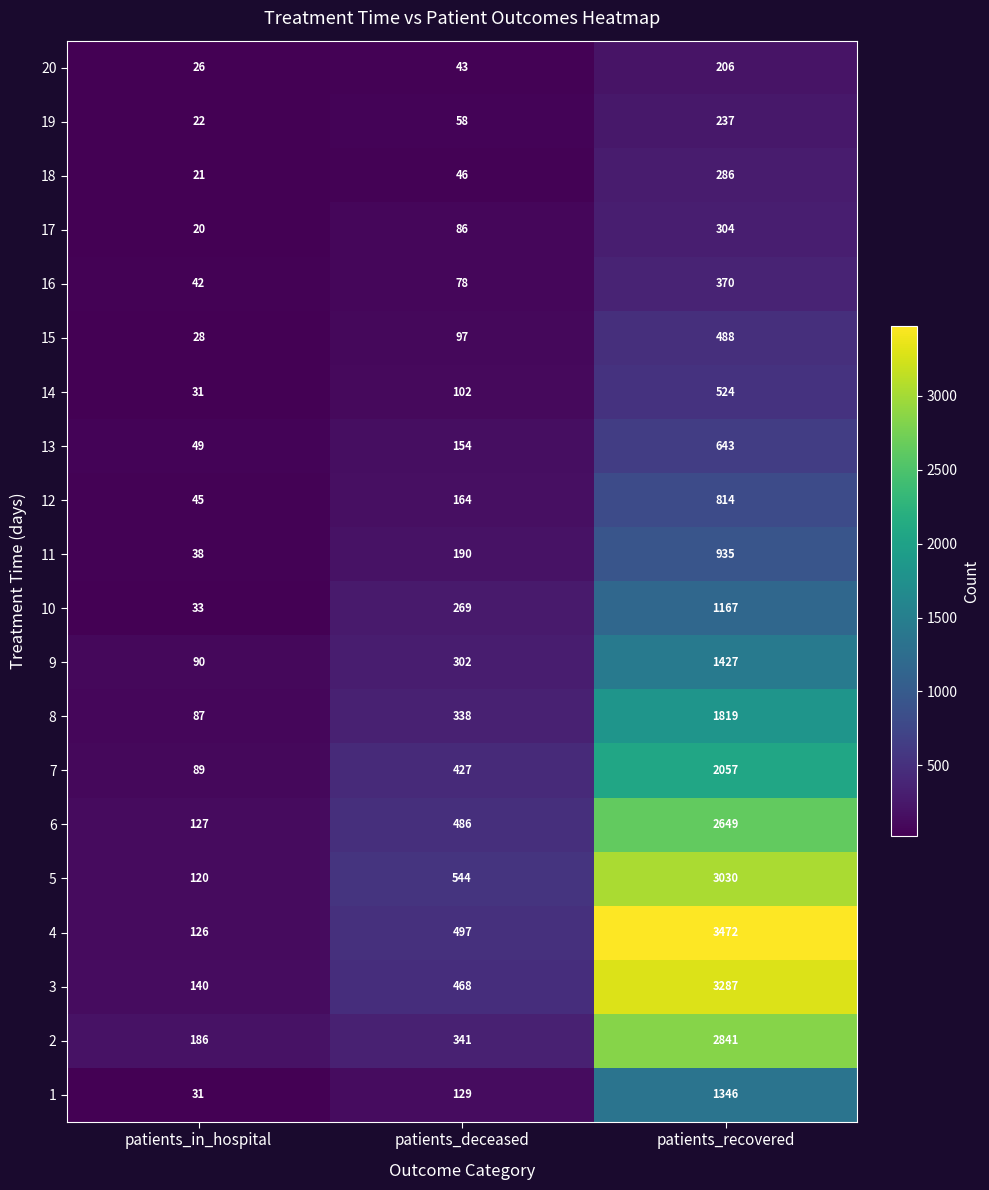

Count the number of categories in the chart.

3